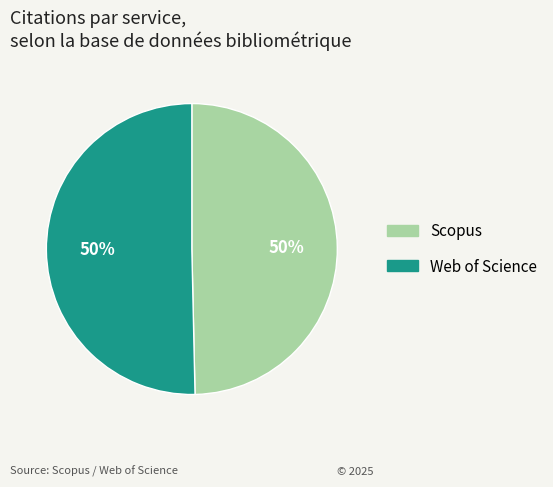

Count the number of slices in the pie.

2